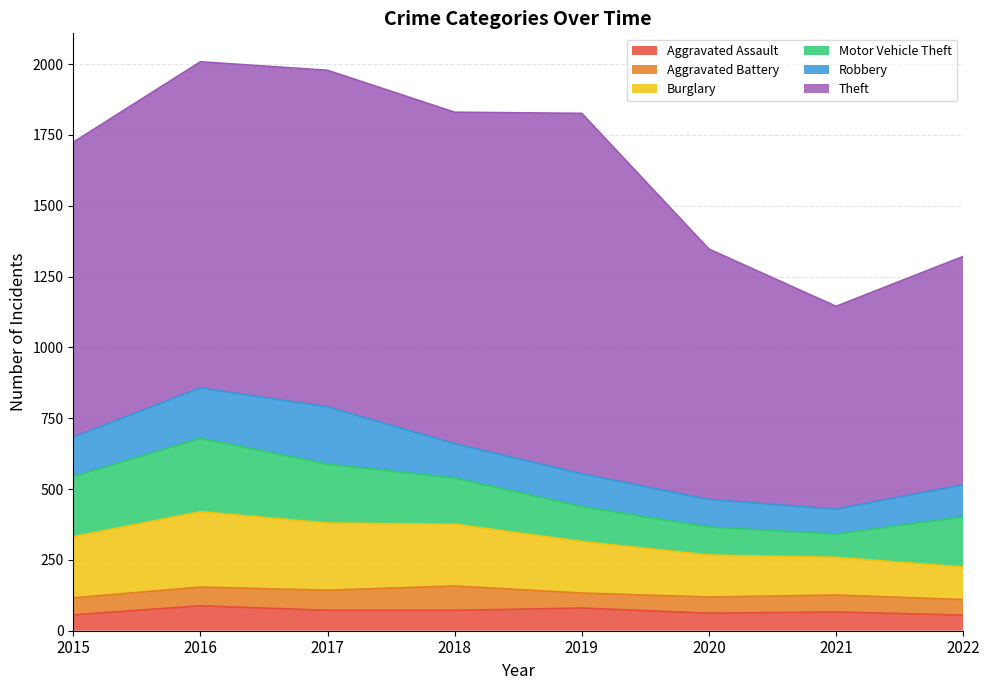

What is the sum of the Theft values at 2017 and 2021?

1904